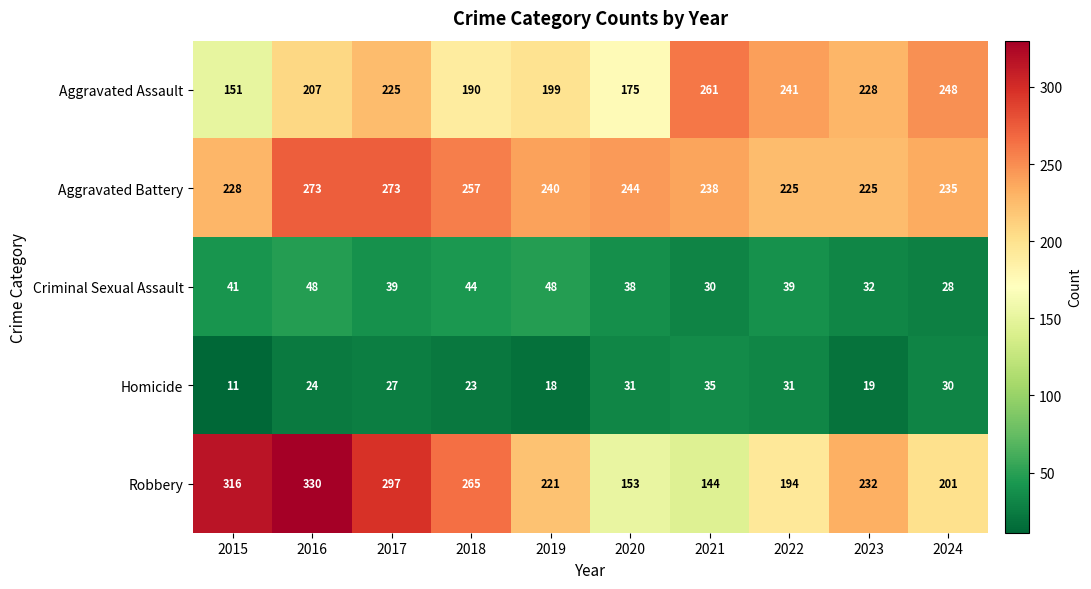

Rank the series by their maximum value, from lowest to highest.

Homicide, Criminal Sexual Assault, Aggravated Assault, Aggravated Battery, Robbery